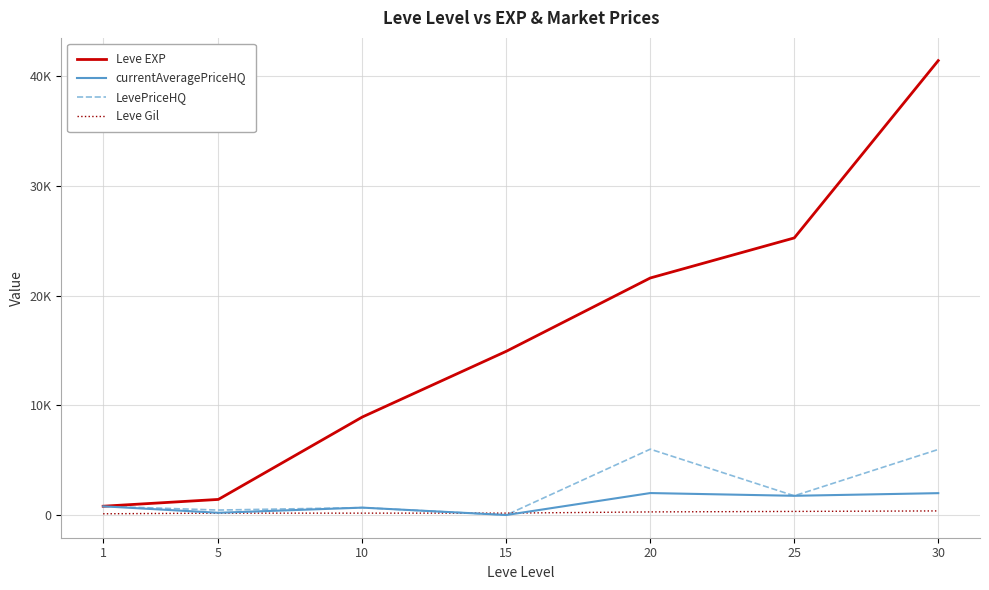

Does the chart display data point markers on the line(s)?

No